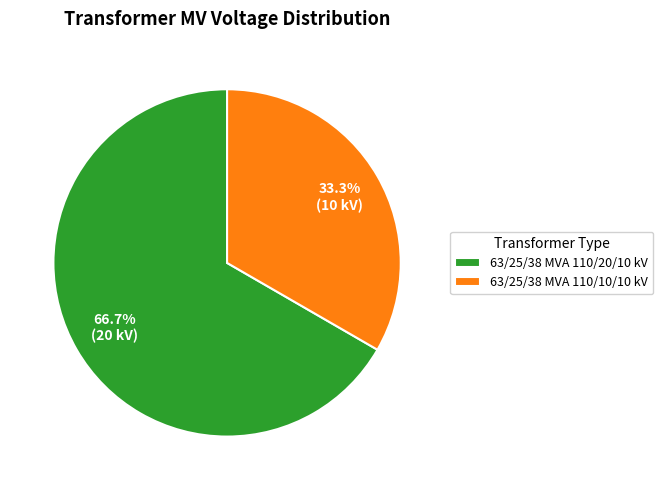

How many segments does this pie chart have?

2